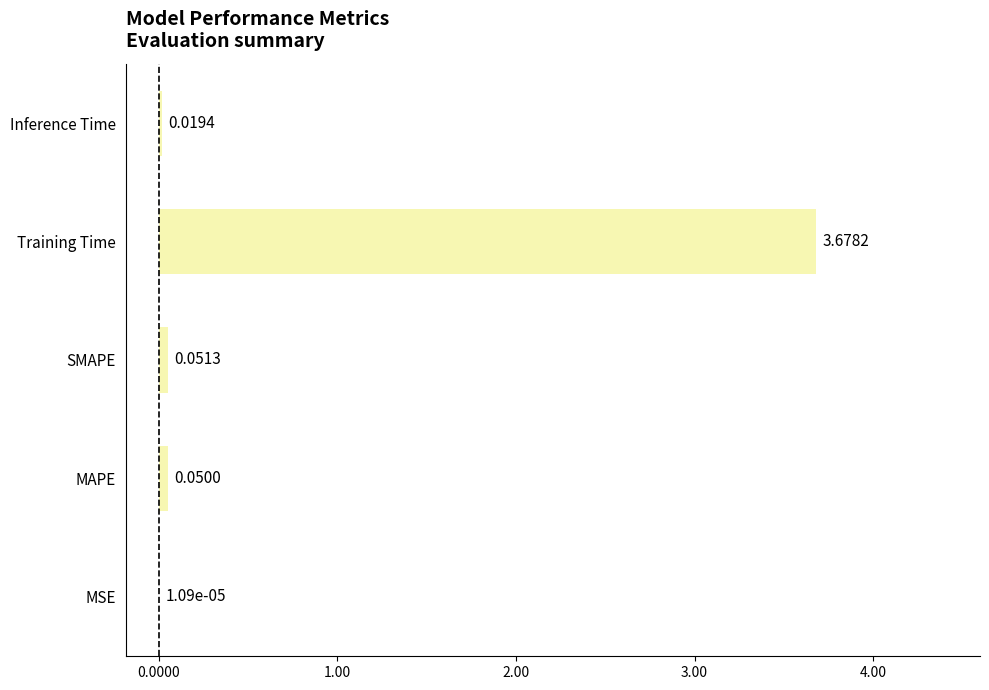

Which has a higher value, Inference Time or MAPE?

MAPE